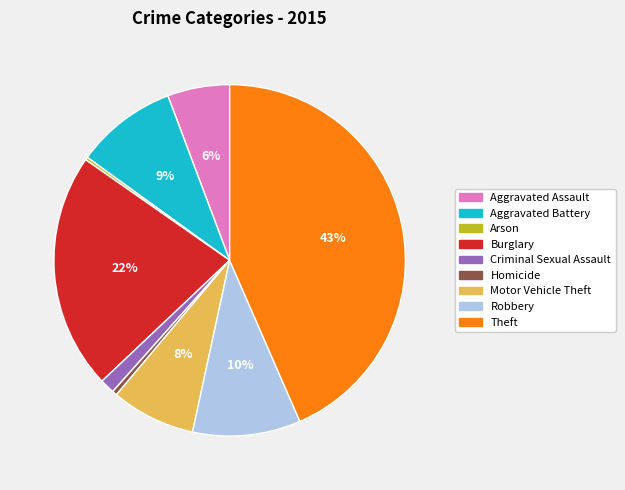

Is Motor Vehicle Theft the majority of the pie?

No